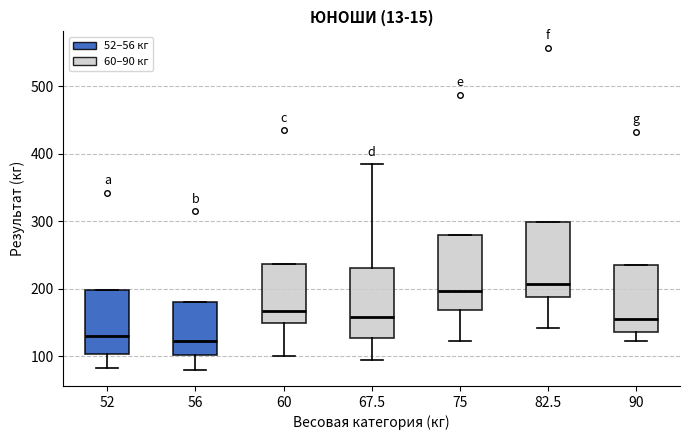

Where does the median line of the box at x = 60 sit on the y-axis? The values are not printed on the chart, so give them approximately, as read against the axis.

170